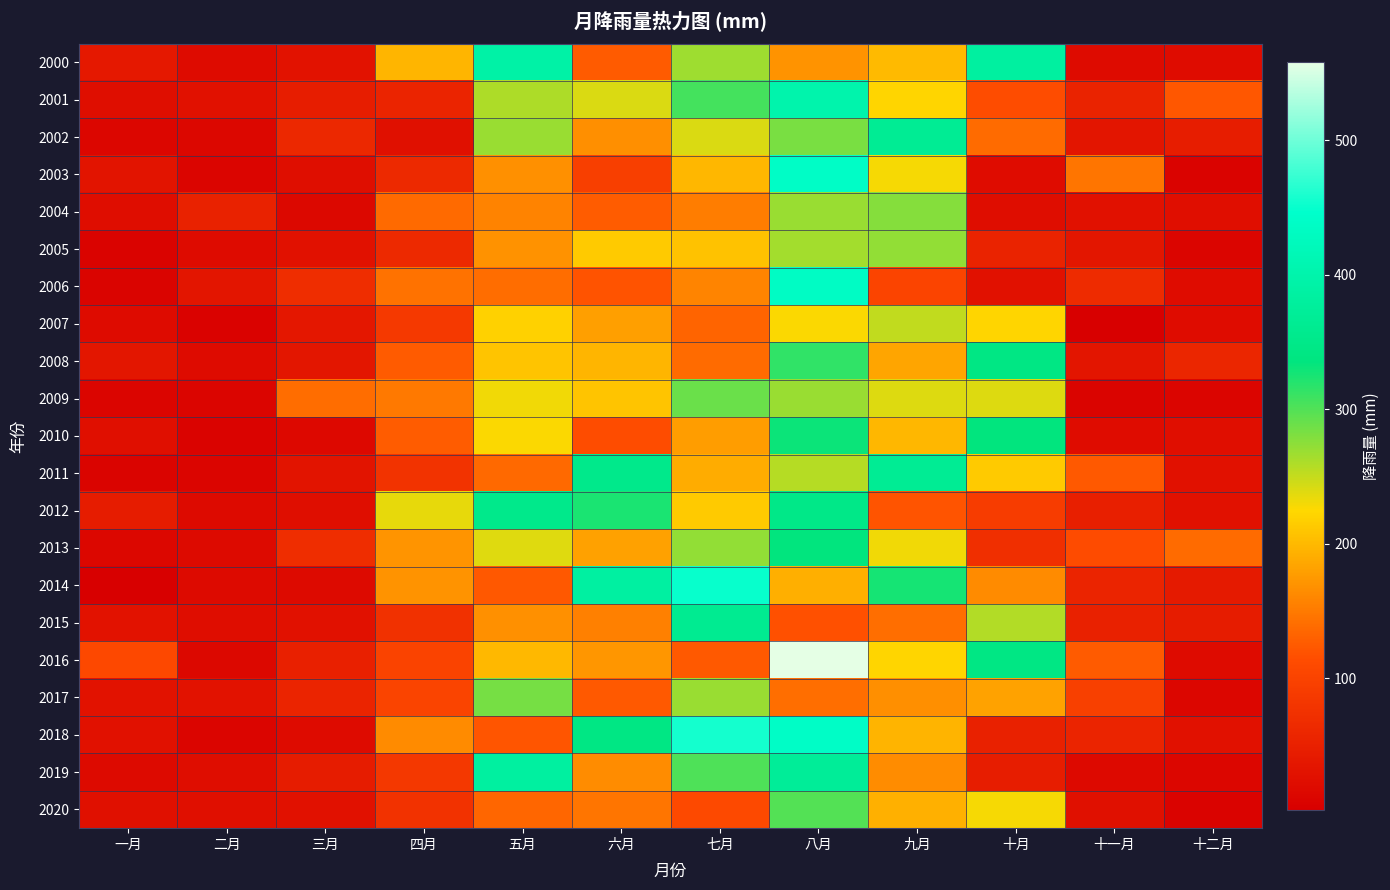

What is the difference between the highest and lowest values at 十一月?

144.0